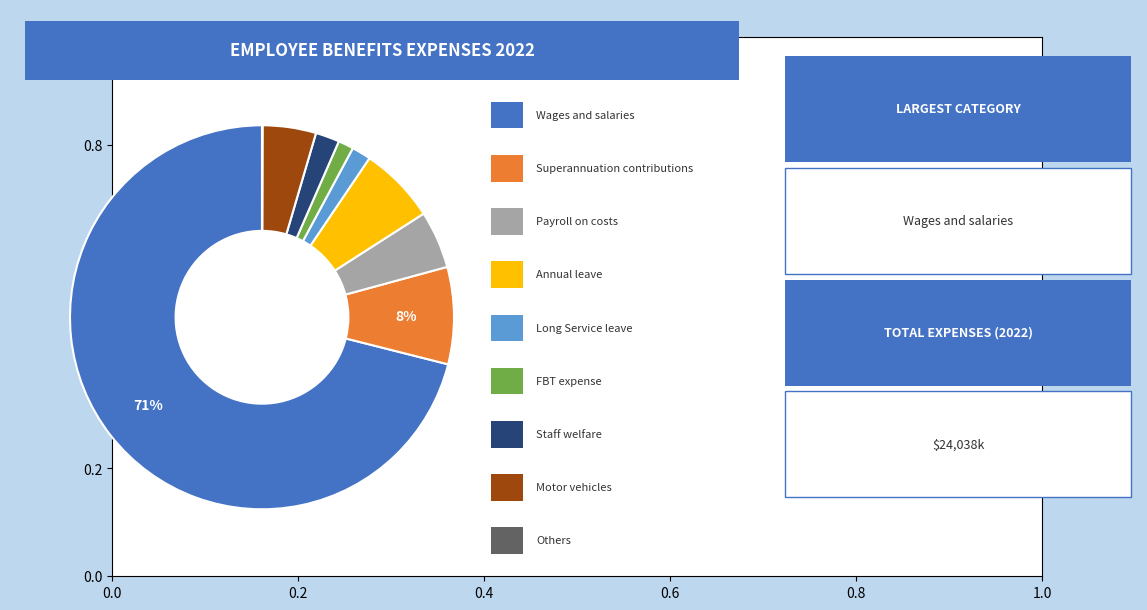

What percentage is the Staff welfare slice, to the nearest percent?

2%